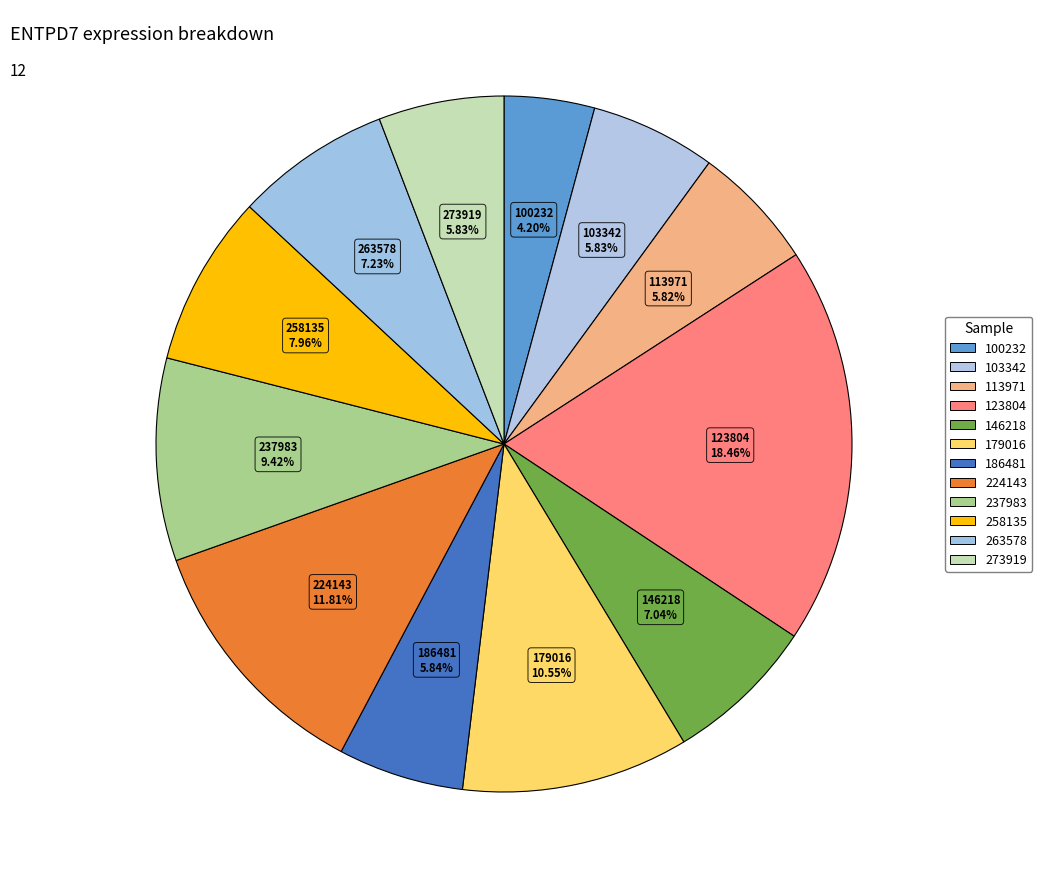

Between 100232 and 258135, which is larger?

258135